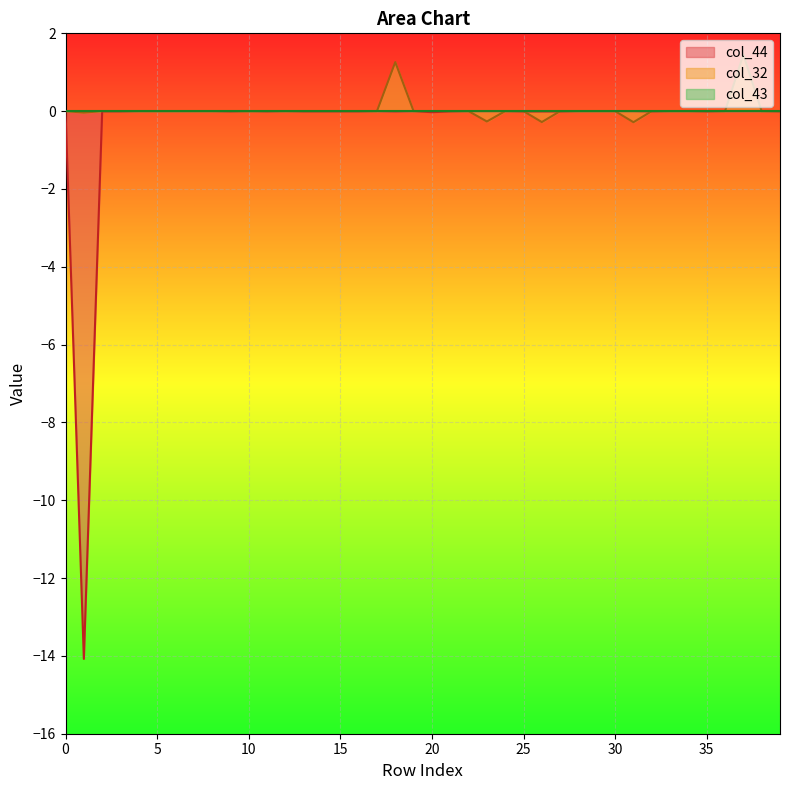

How many distinct data groups are displayed?

3